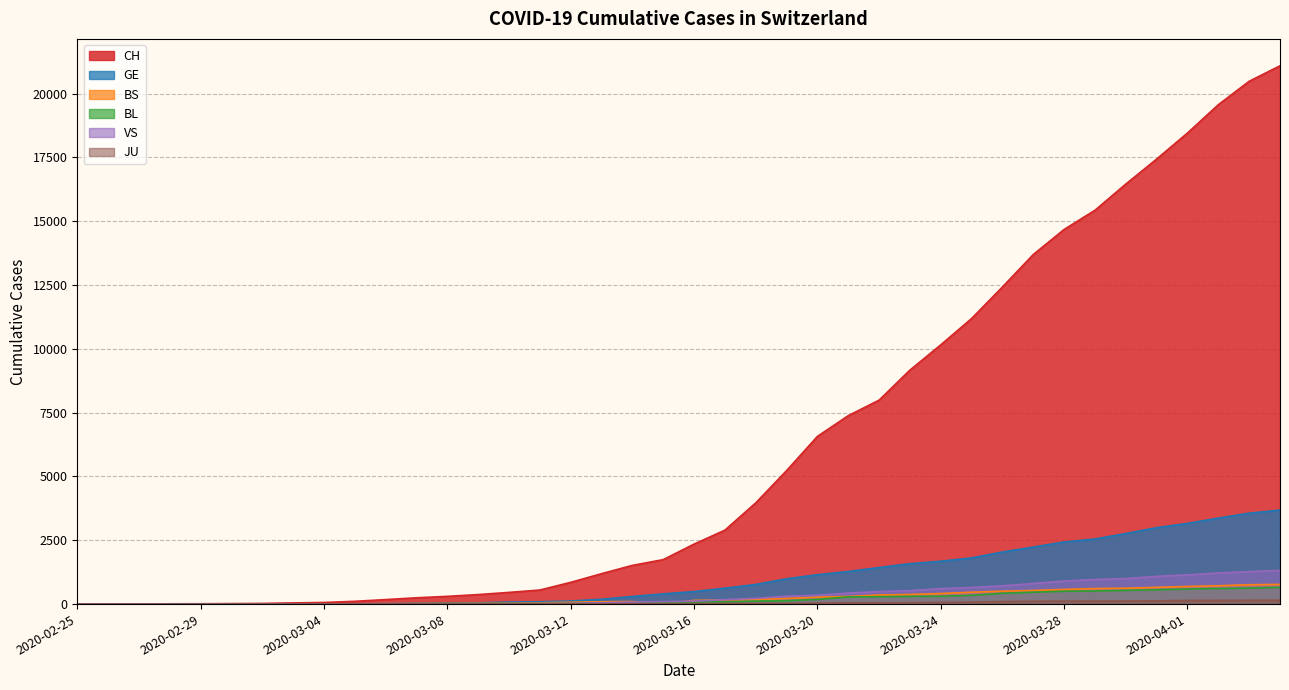

Does the chart have visible grid lines?

Yes